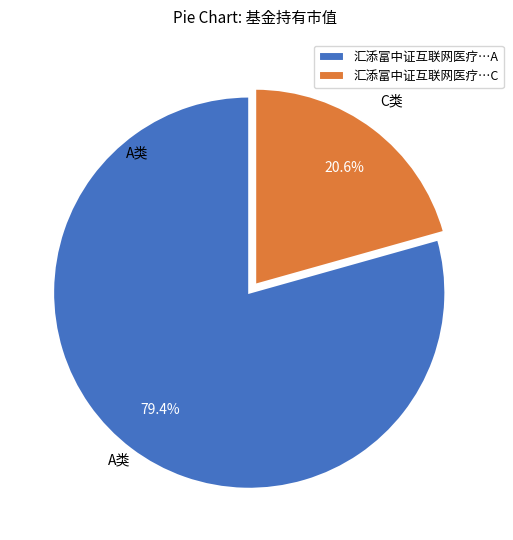

Is there a majority slice in this chart?

Yes